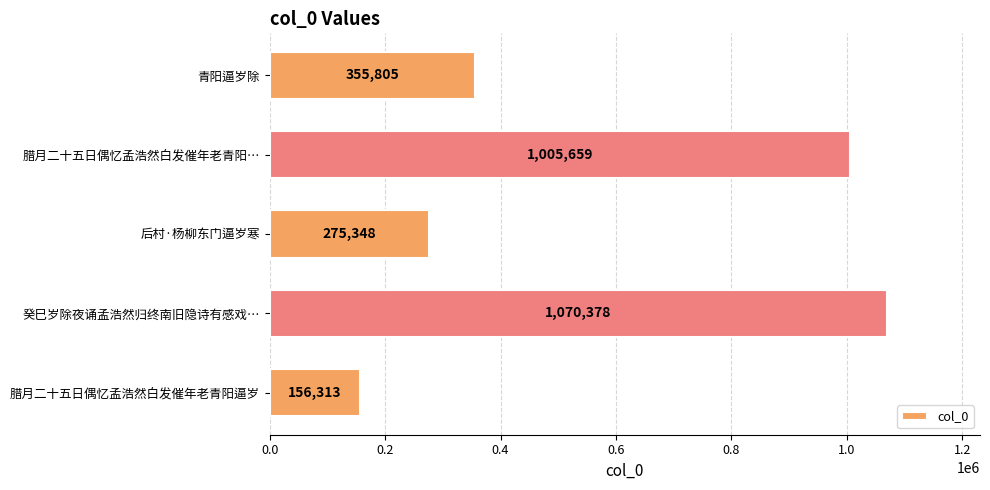

What is the average value?

572701